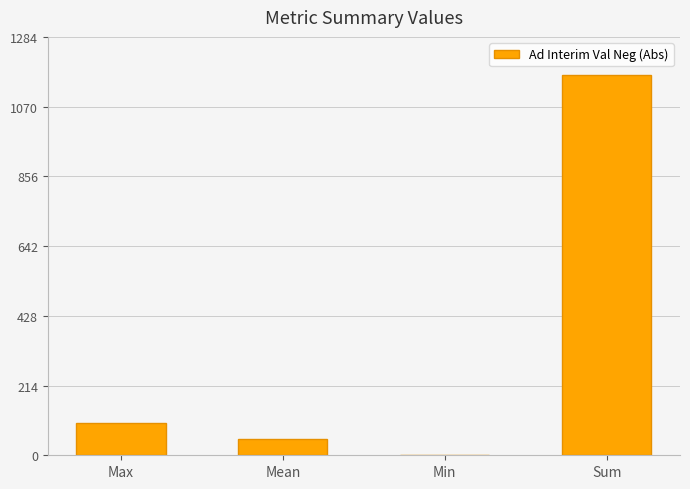

At which label is the value closest to 583?

Max